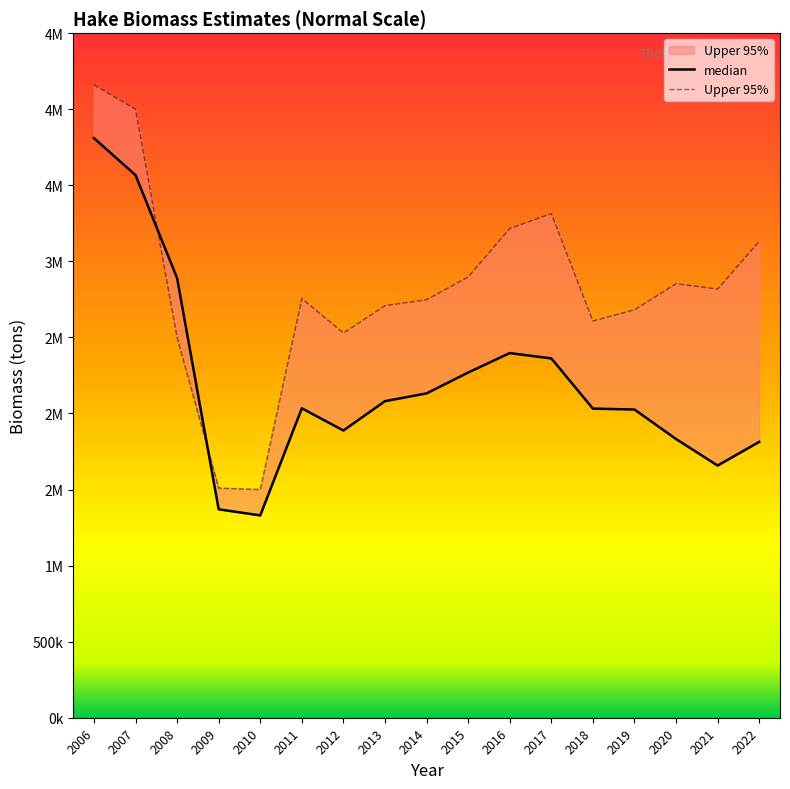

Between 2009 and 2017, which is larger?

2017